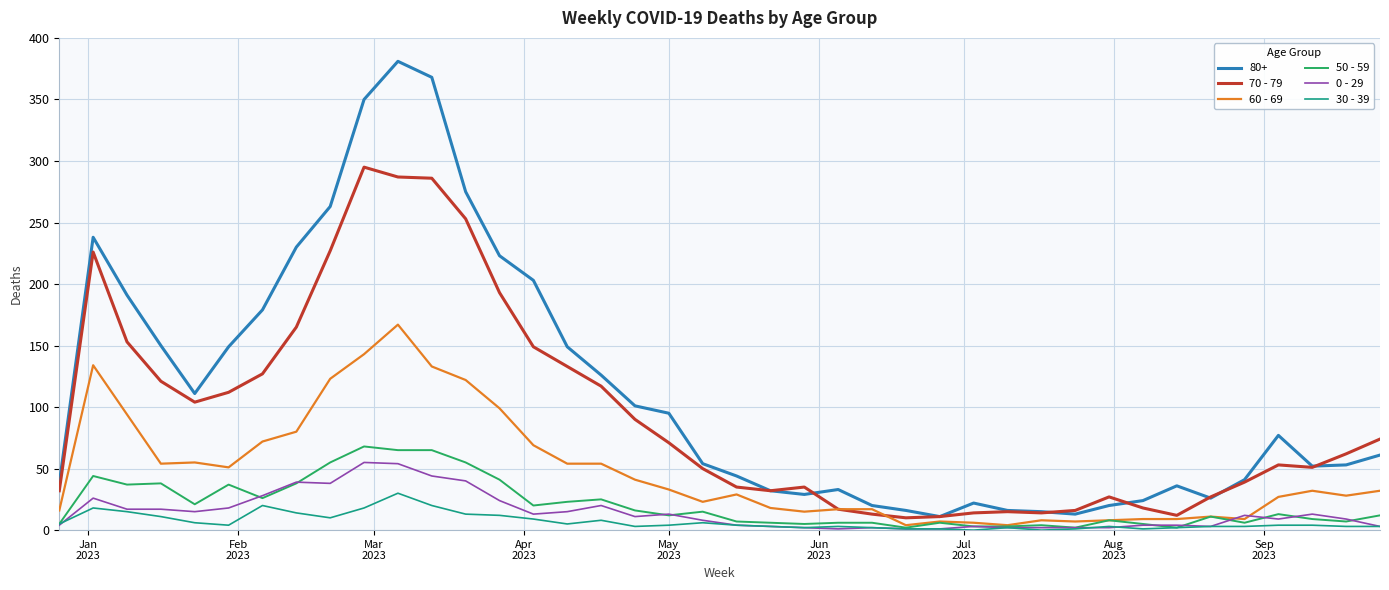

Which series has the widest spread of values?

80+